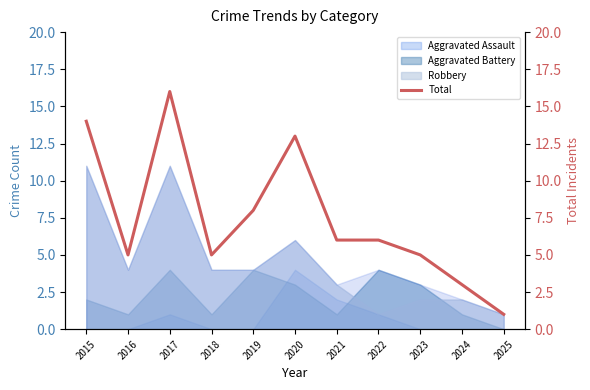

What is the greatest value displayed?

16